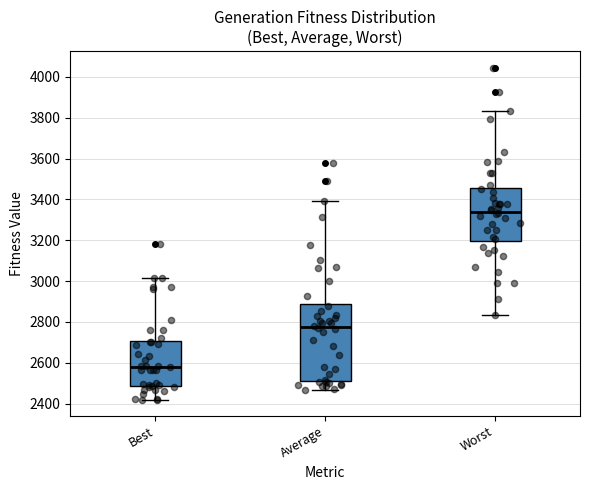

Where is the upper edge of the box for Best on the y-axis? The values are not printed on the chart, so give them approximately, as read against the axis.

2700